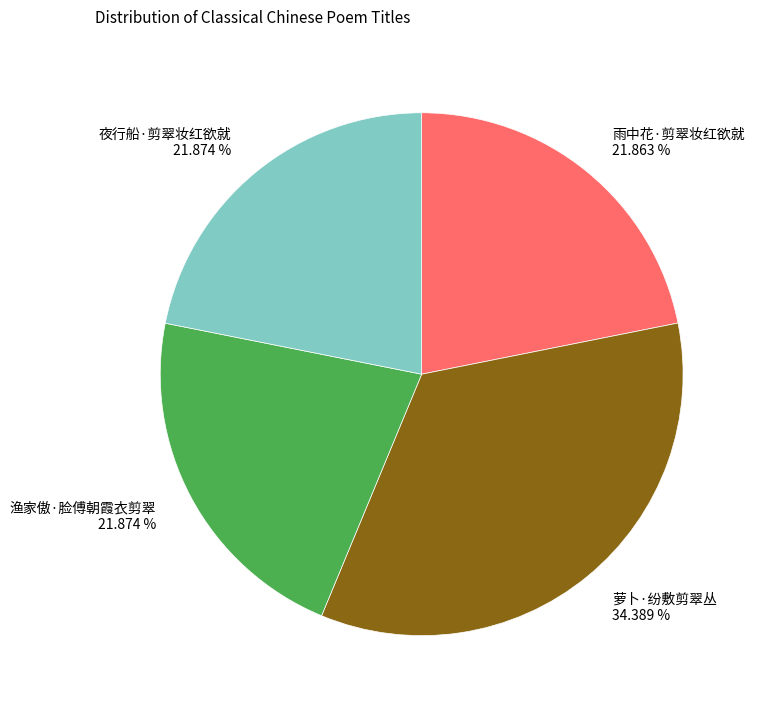

The 雨中花·剪翠妆红欲就 slice represents 22% of the pie. True or false?

True